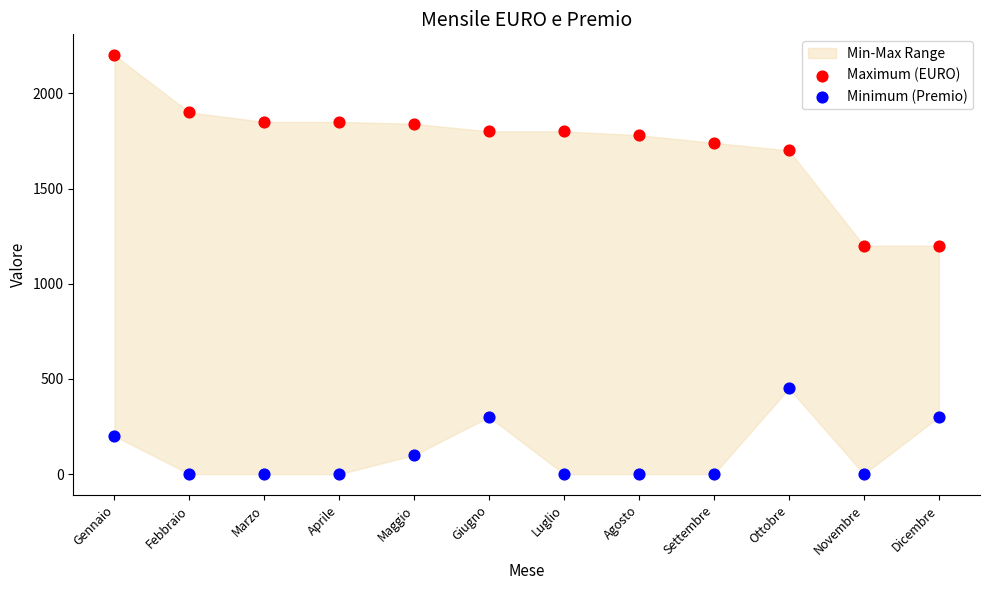

In the Minimum (Premio) series, what Y value is closest to 225?

200